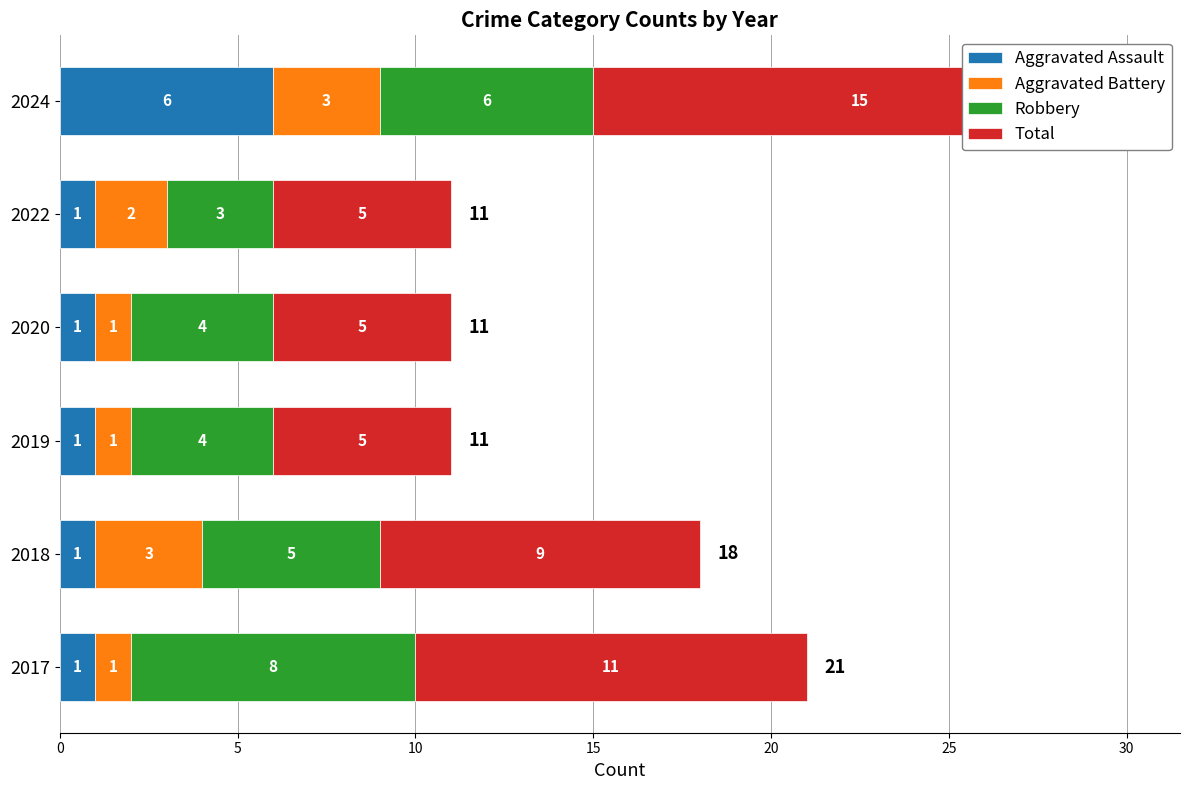

The value of Total at 2020 is 9. True or false?

False